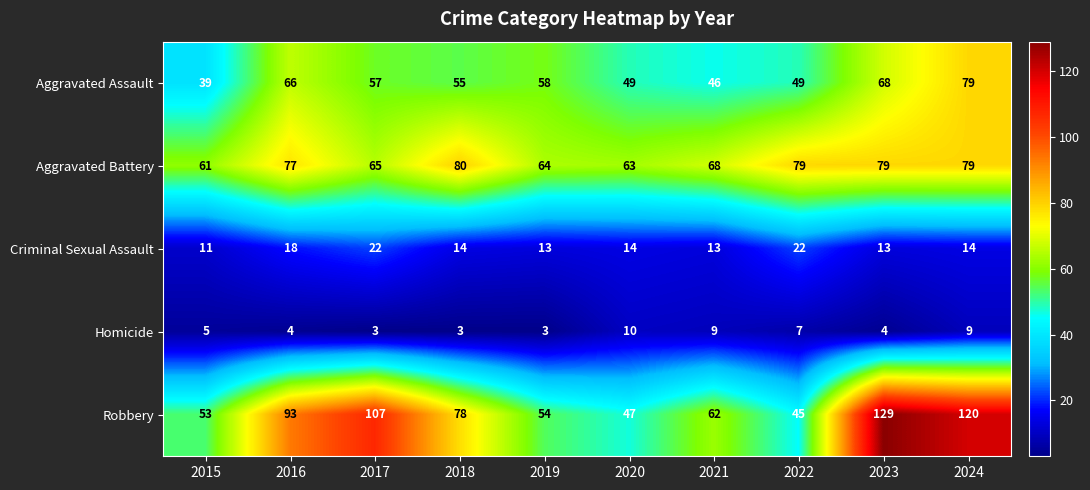

What is the difference between the maximum and minimum values in the Homicide series?

7